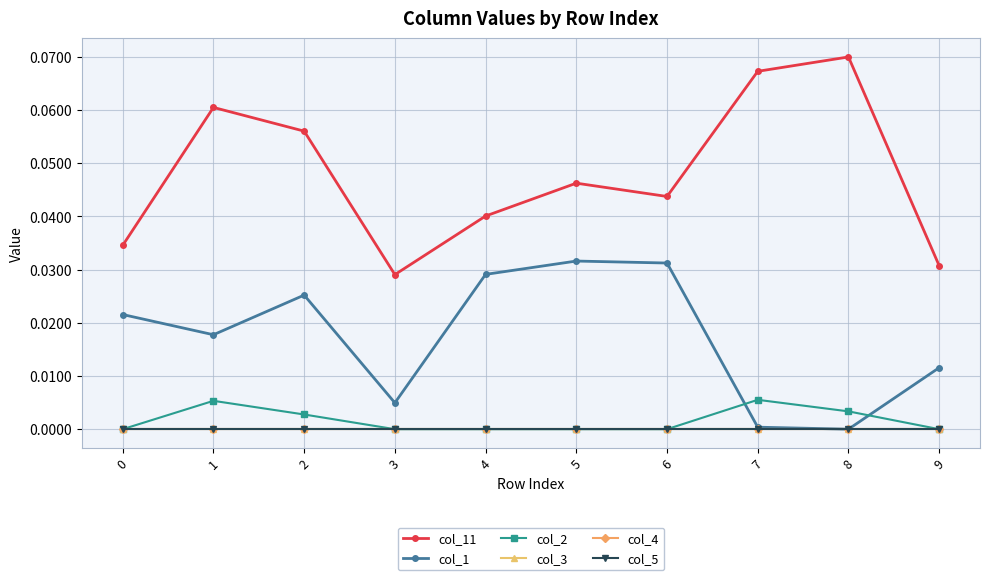

How many lines are shown in the chart?

6